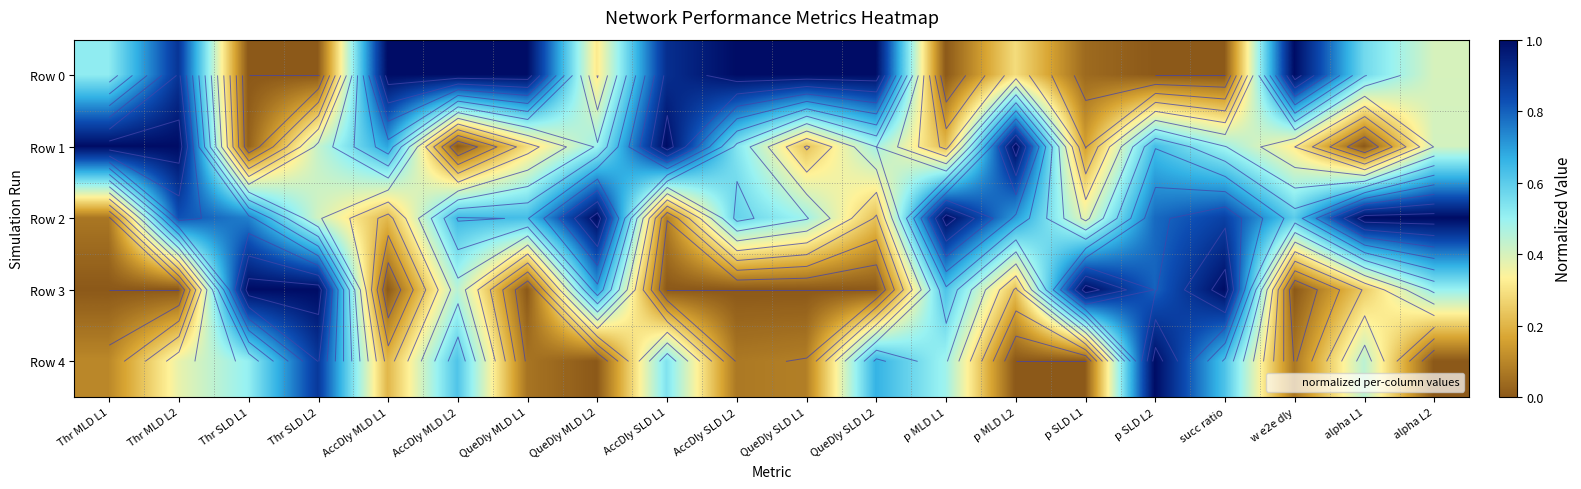

What is the difference between the maximum and minimum values in the Row 1 series?

1.0